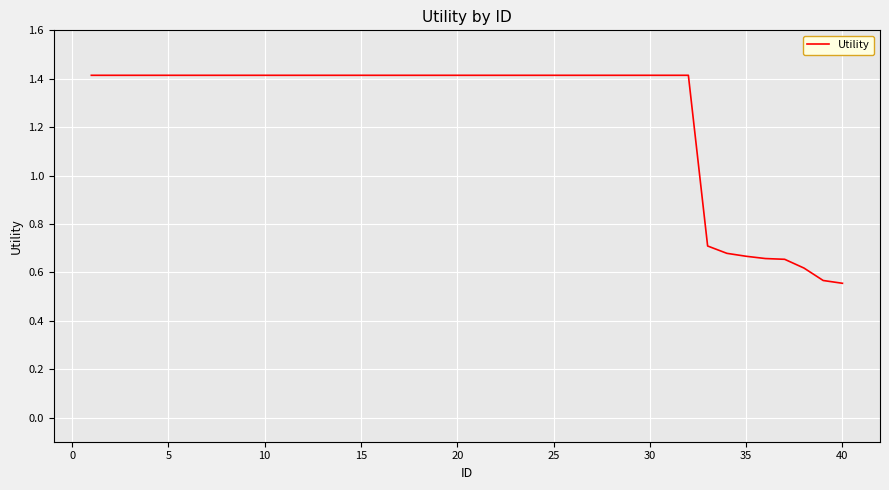

How many lines are shown in the chart?

1